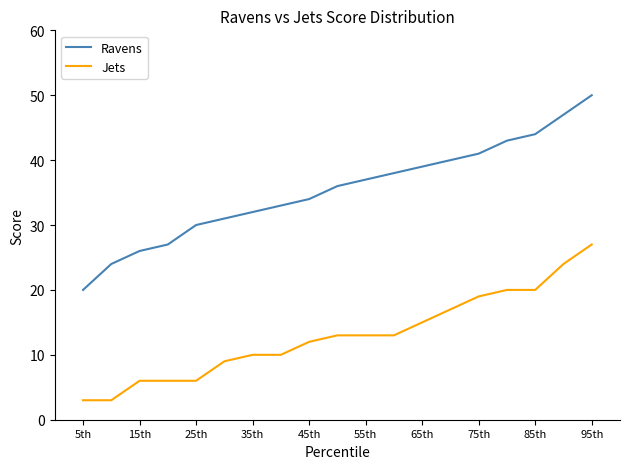

Rank the series by their average value, from lowest to highest.

Jets, Ravens